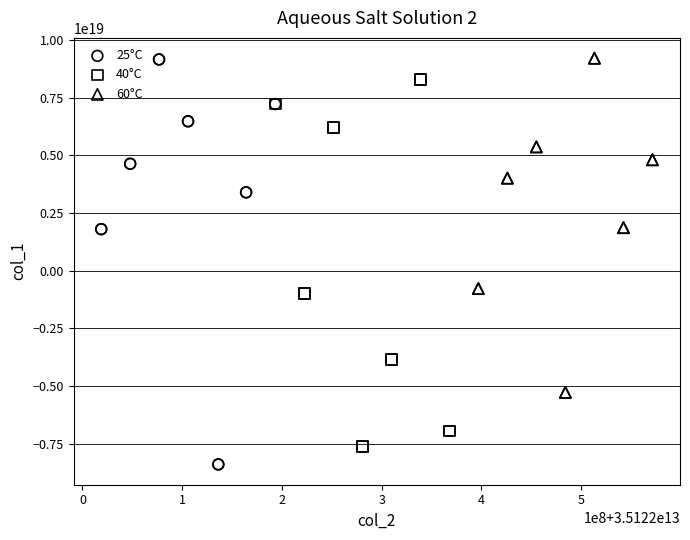

Which series has the widest spread of Y values?

25°C